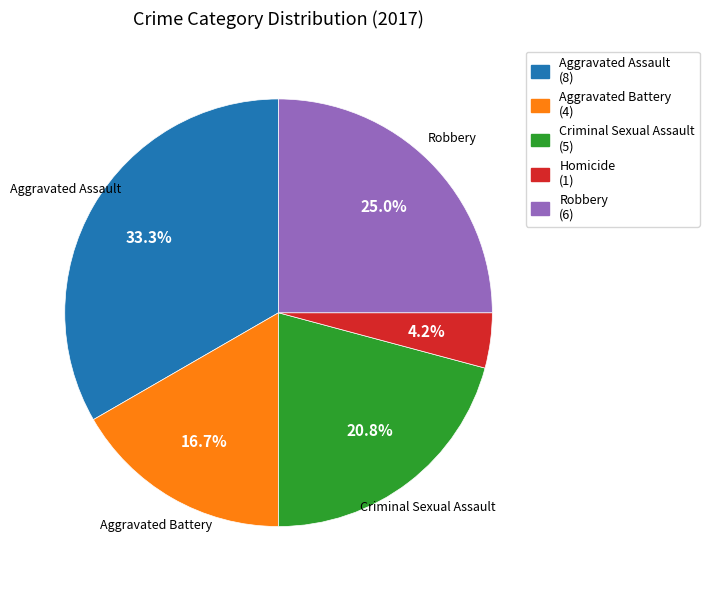

Which slice is the smallest?

Homicide